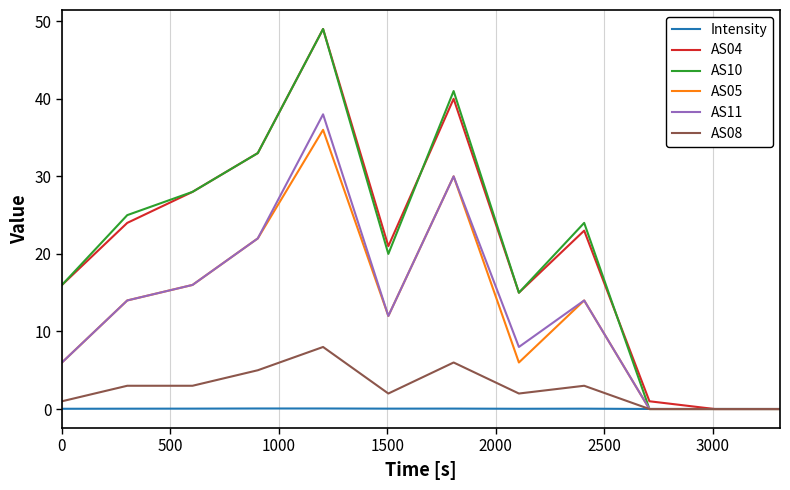

What is the maximum value for AS11?

38.0